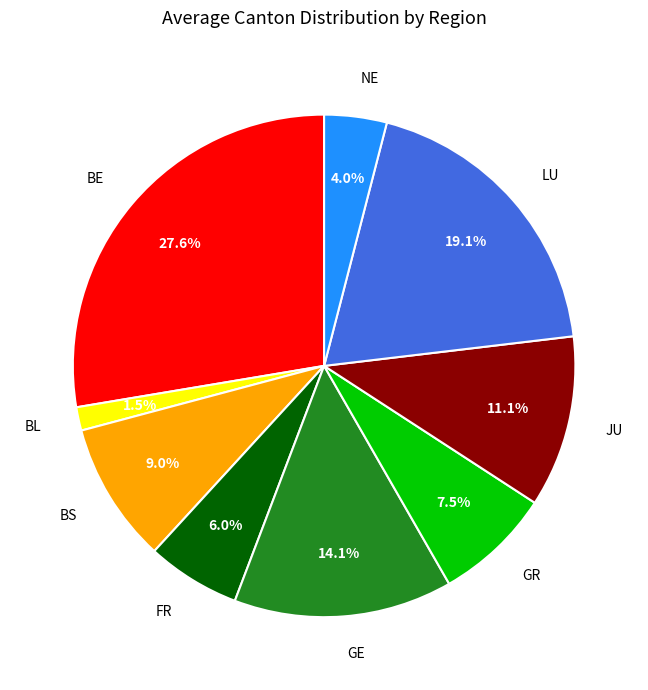

Is BL the majority of the pie?

No